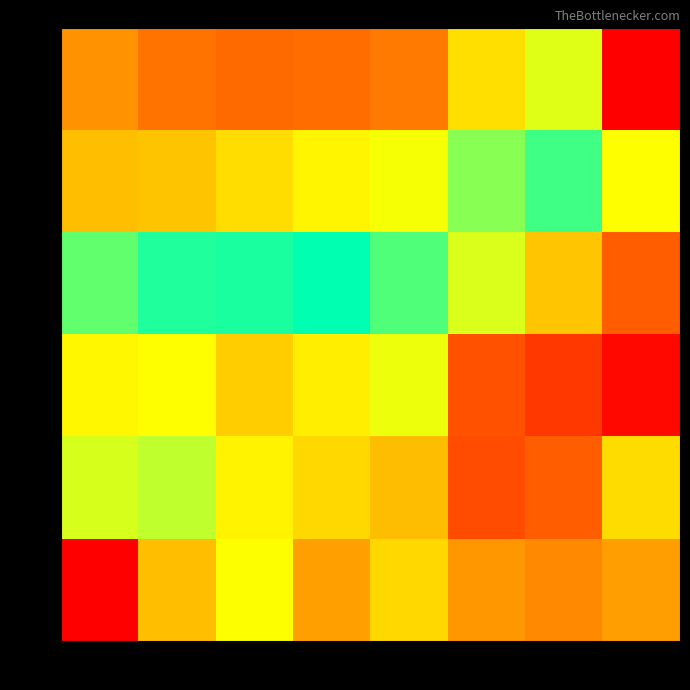

Reading left to right, extract all data points from this chart.

0.02: 4800=0.2	4850=0.2	4900=0.2	4950=0.2	5000=0.2	5100=0.2	5200=0.3	5300=0.3
0.12: 4800=0.2	4850=0.2	4900=0.2	4950=0.2	5000=0.2	5100=0.2	5200=0.3	5300=0.3
0.19: 4800=0.2	4850=0.2	4900=0.3	4950=0.3	5000=0.3	5100=0.3	5200=0.3	5300=0.3
0.44: 4800=0.3	4850=0.3	4900=0.3	4950=0.3	5000=0.3	5100=0.3	5200=0.3	5300=0.2
0.69: 4800=0.3	4850=0.3	4900=0.3	4950=0.3	5000=0.3	5100=0.3	5200=0.3	5300=0.2
0.94: 4800=0.2	4850=0.2	4900=0.3	4950=0.3	5000=0.3	5100=0.3	5200=0.3	5300=0.2